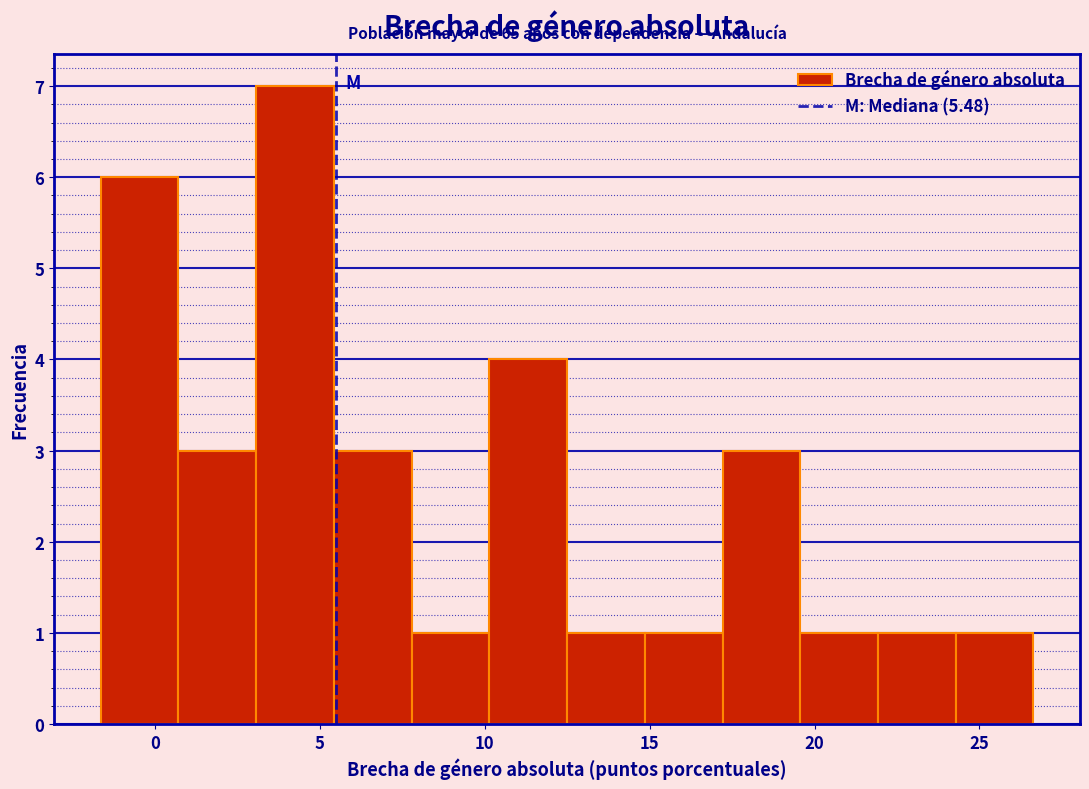

Which range on the x-axis has the tallest bar?

3.0 to 5.5